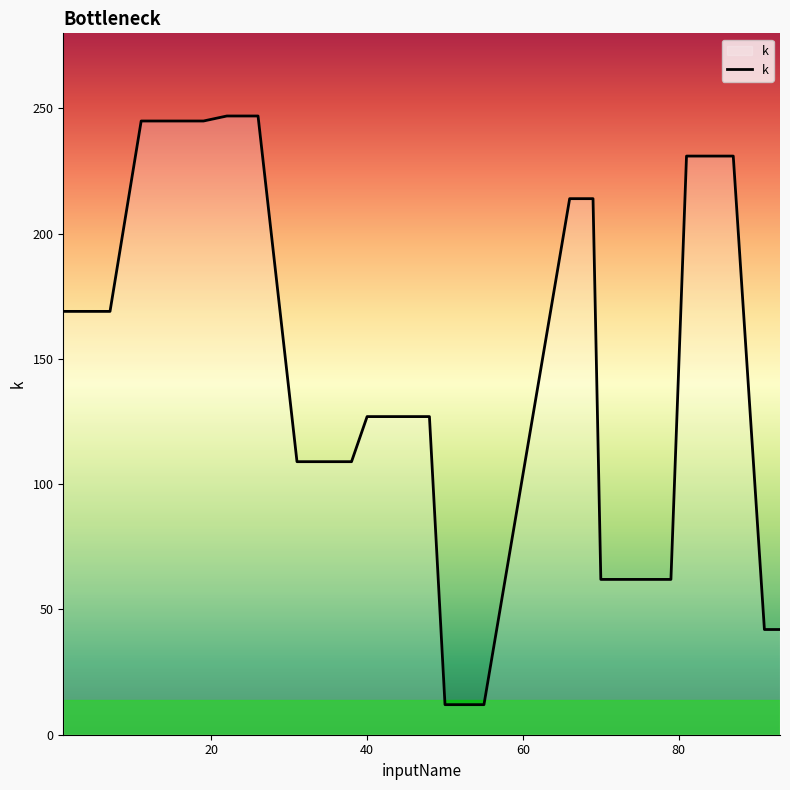

Reading right to left, transcribe all the data shown in this chart.

42	42	231	231	62	62	62	62	62	62	62	214	214	214	12	12	127	127	127	127	127	109	109	109	109	247	247	247	247	247	245	245	245	245	245	169	169	169	169	169